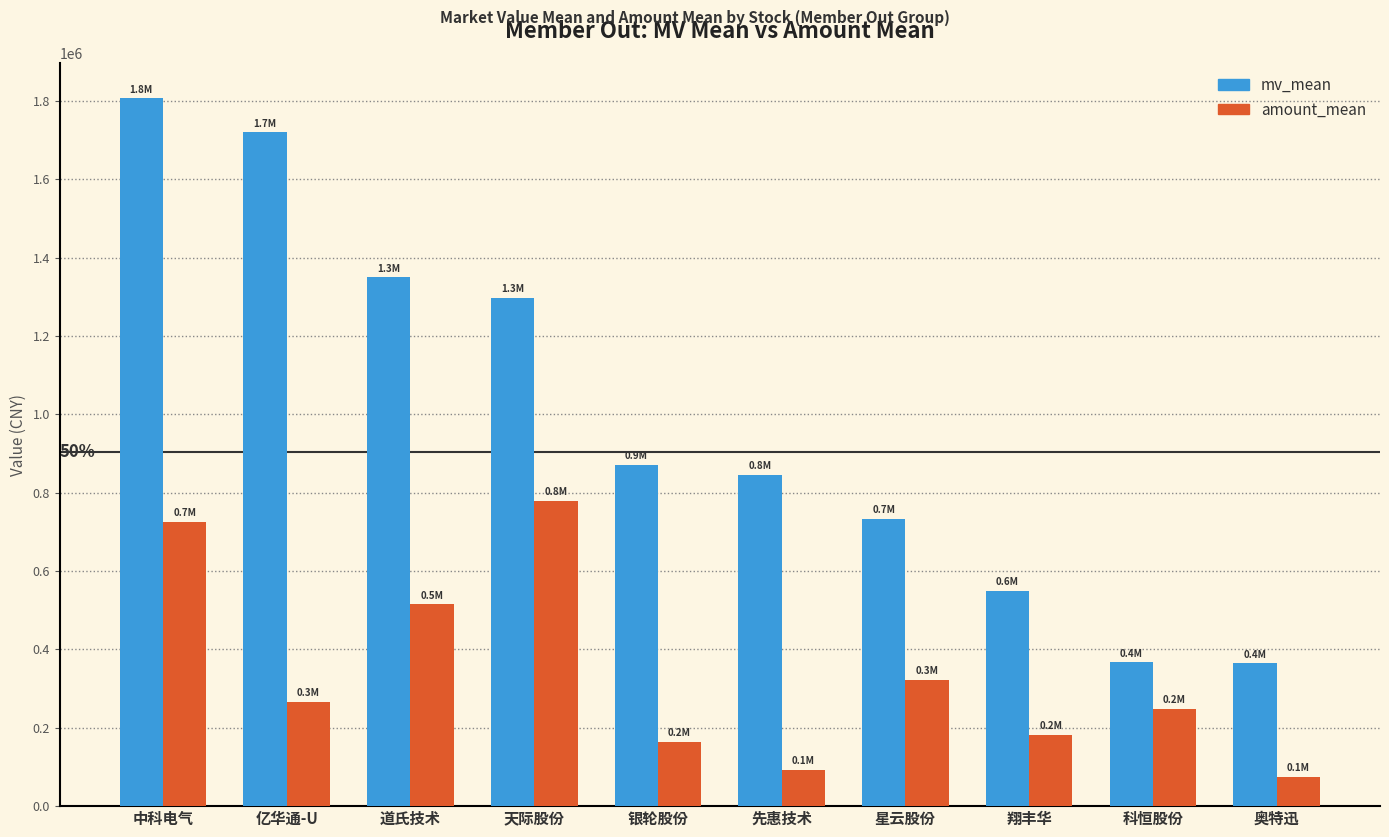

What is the value of the amount_mean bar at the 1st from the left?

724399.6